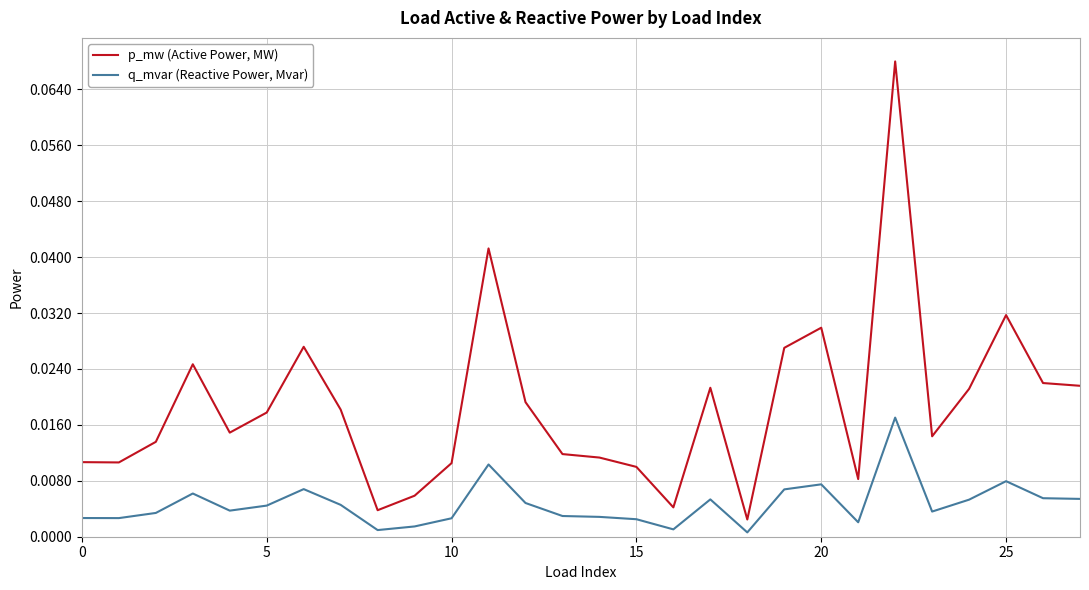

Which series has the largest total across all categories?

p_mw (Active Power, MW)